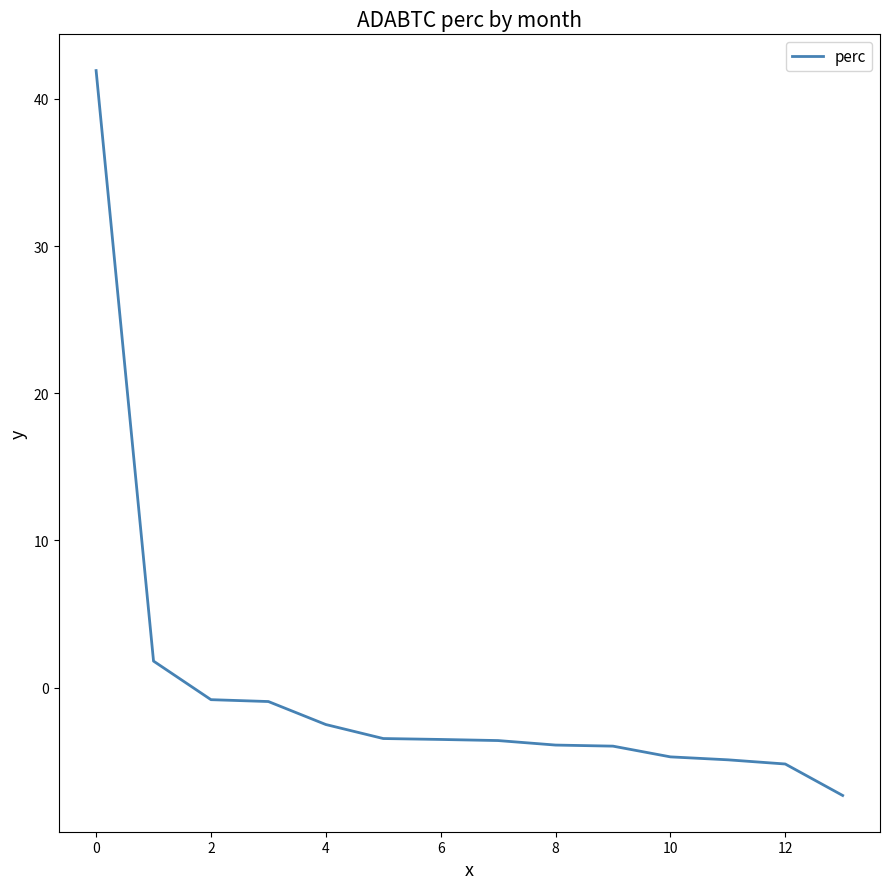

How many categories are shown in the chart?

14